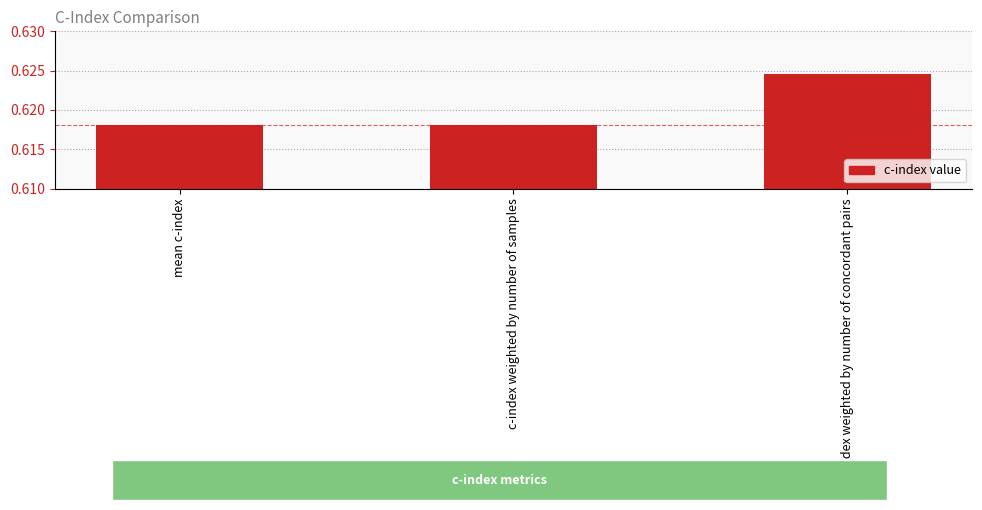

The chart shows a value of 0.2 at mean c-index. True or false?

False